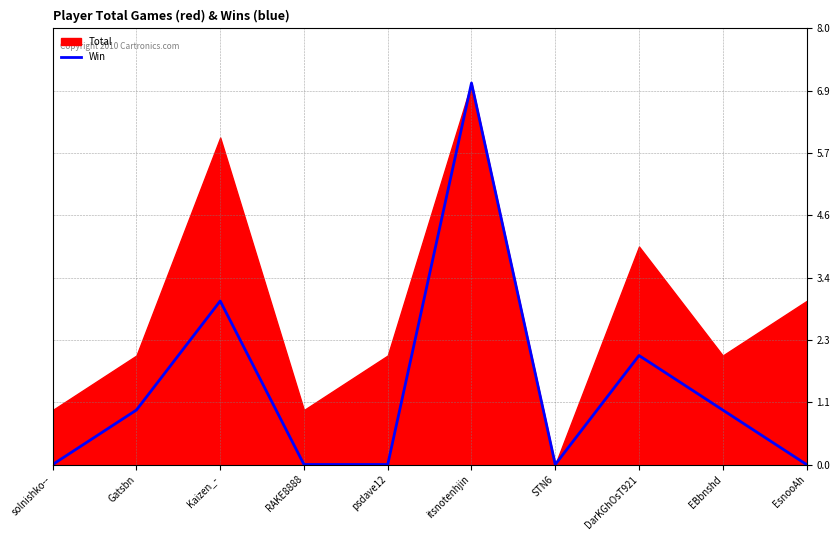

What is the difference between the maximum and minimum values?

7